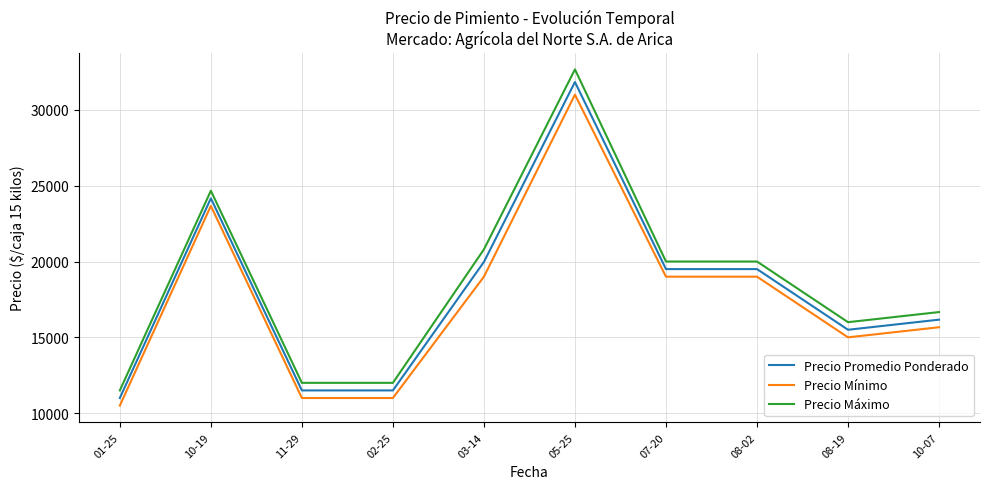

Which series has the largest range (max minus min)?

Precio Máximo